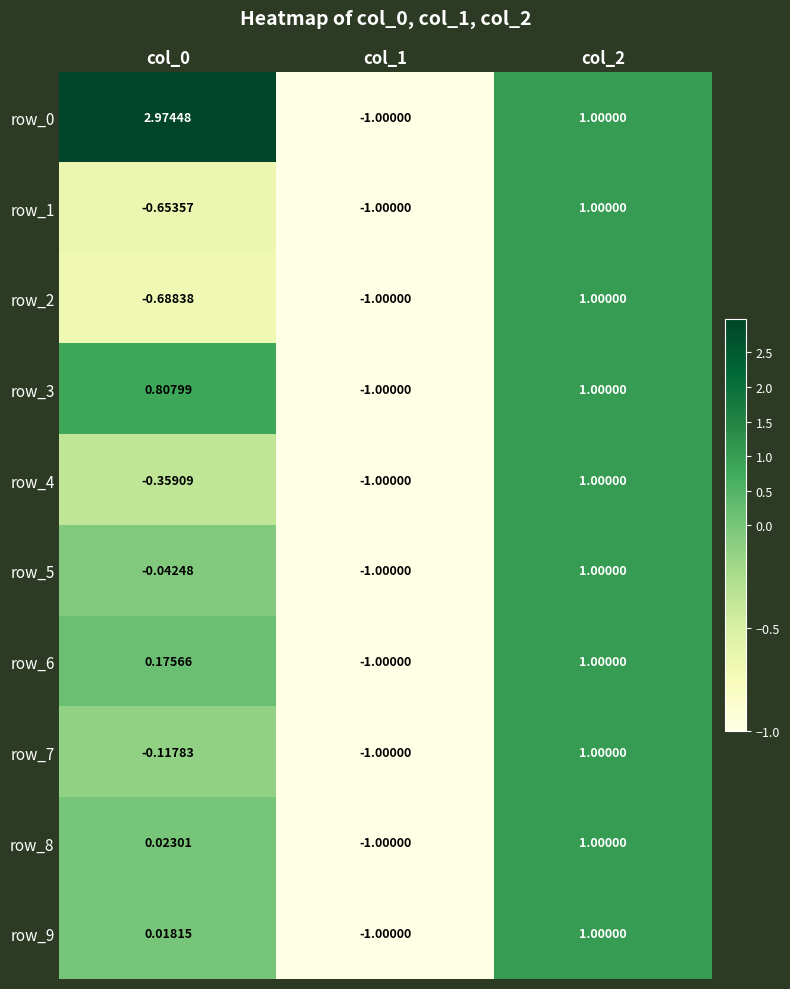

What is the lowest value of the row_8 series?

-1.0